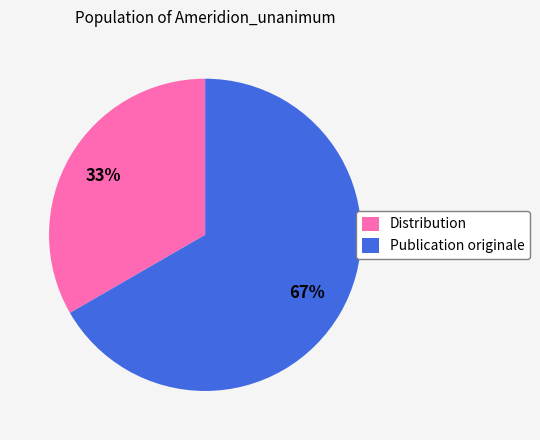

Is the sum of Distribution and Publication originale greater than half?

Yes